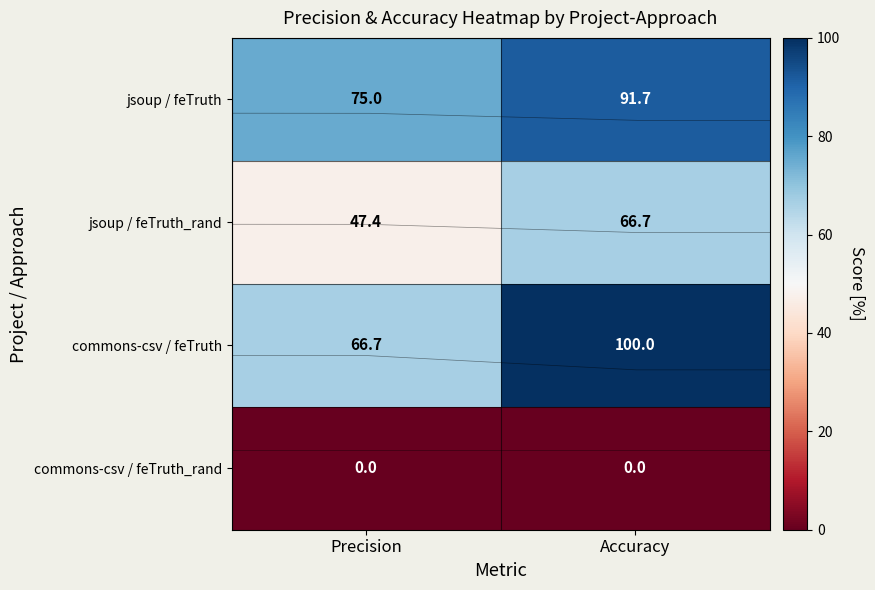

Which label corresponds to the largest value in the chart?

Accuracy